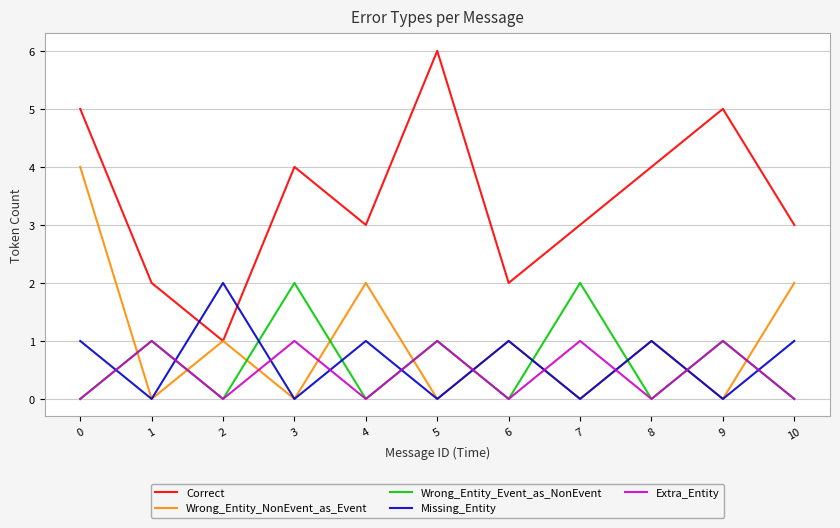

Which series has the largest range (max minus min)?

Correct